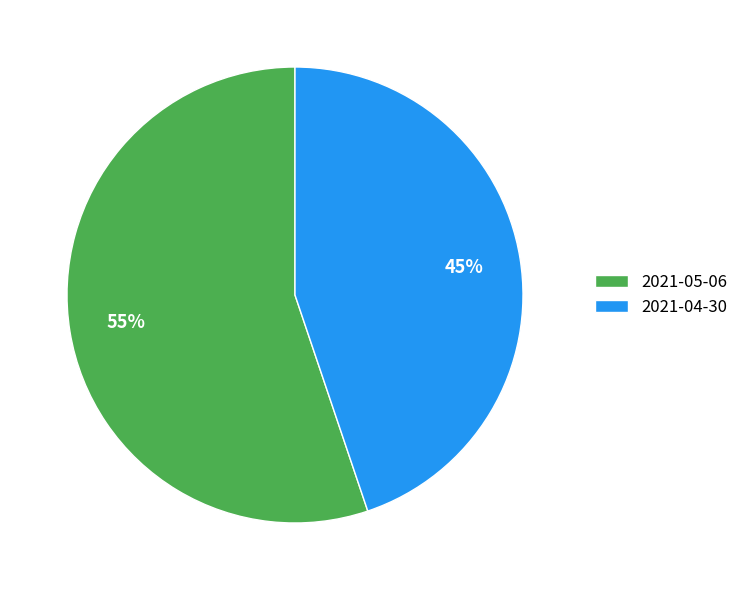

Which category has the biggest portion of the pie?

2021-05-06